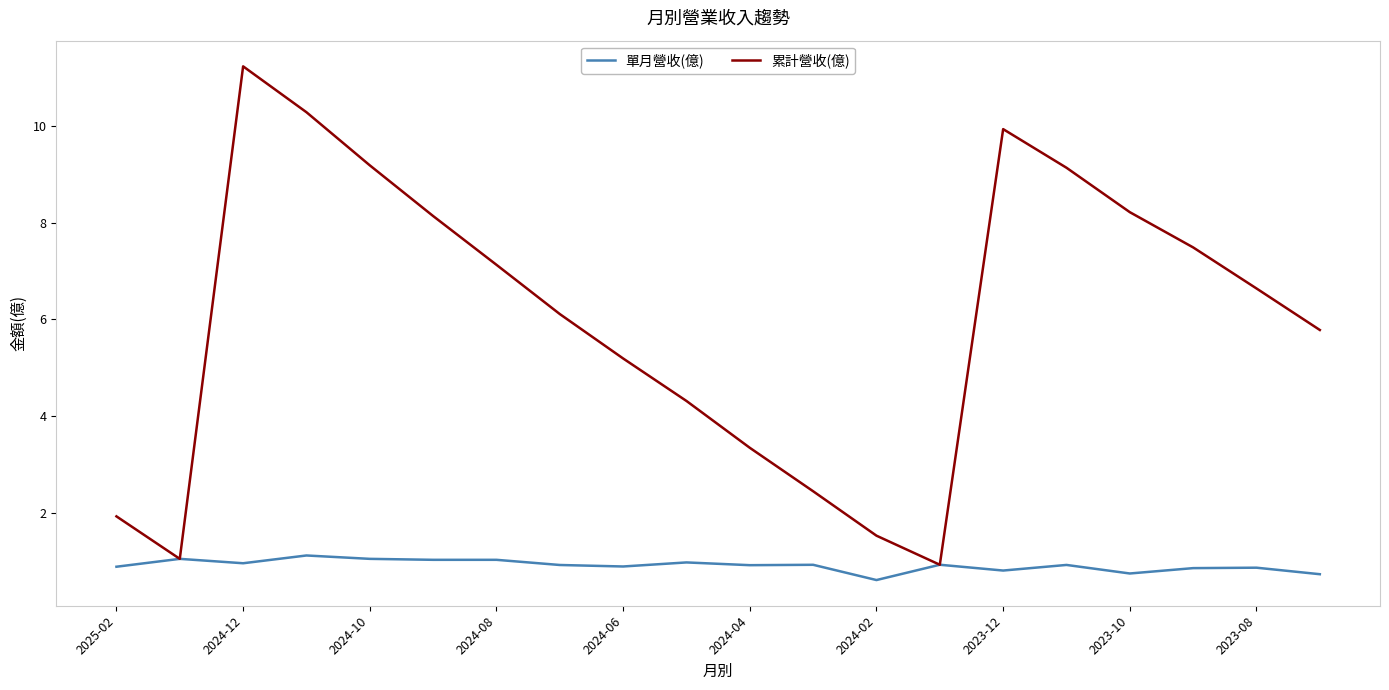

What is the minimum value shown in the chart?

0.6